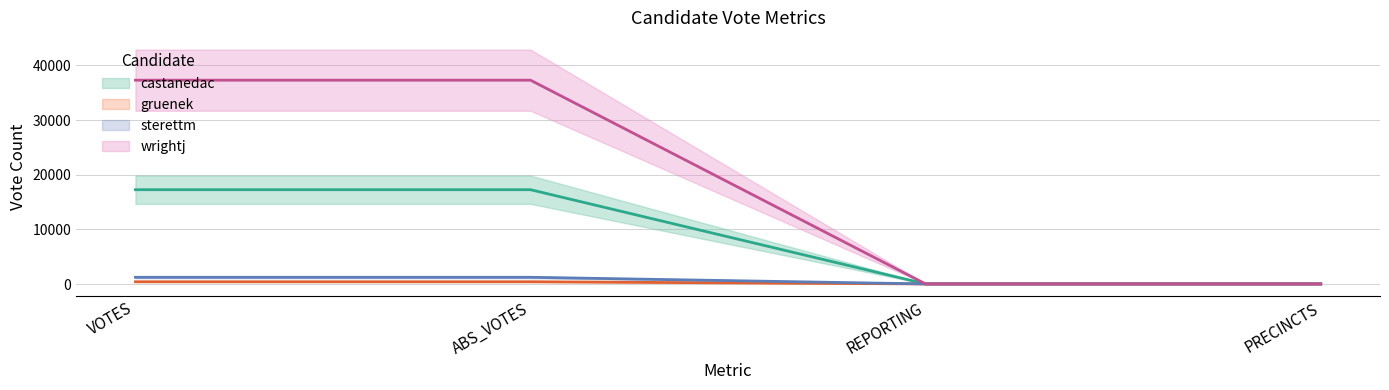

What are all the series names shown in the legend?

castanedac, gruenek, sterettm, wrightj